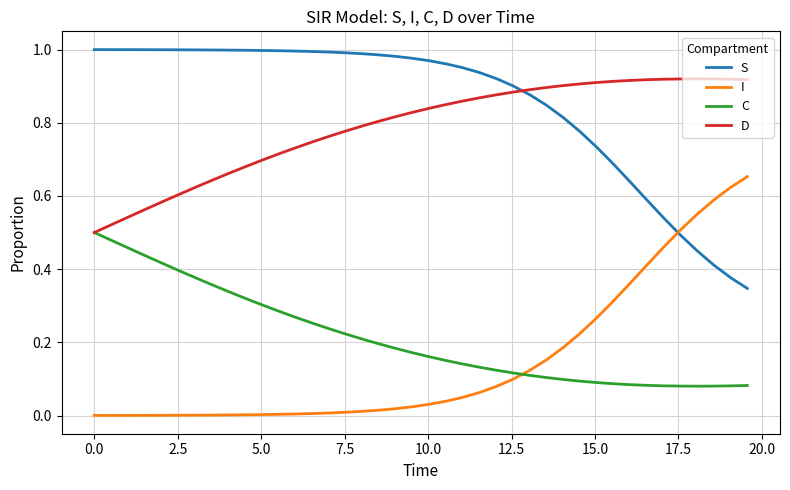

How many times do C and I cross each other?

1